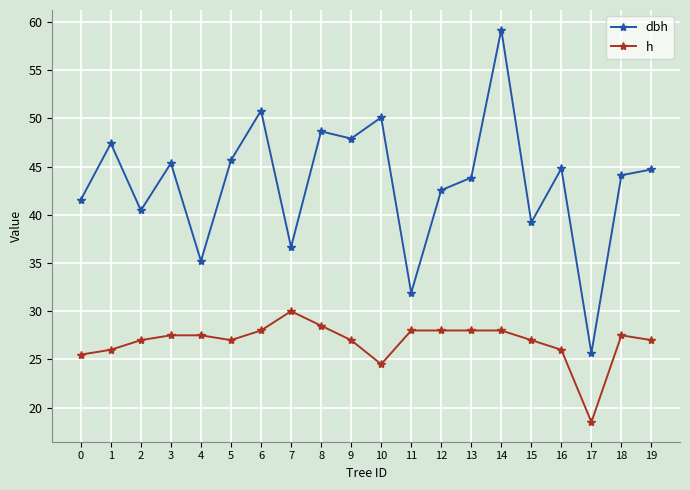

The value of dbh at 13 is 13.7. True or false?

False